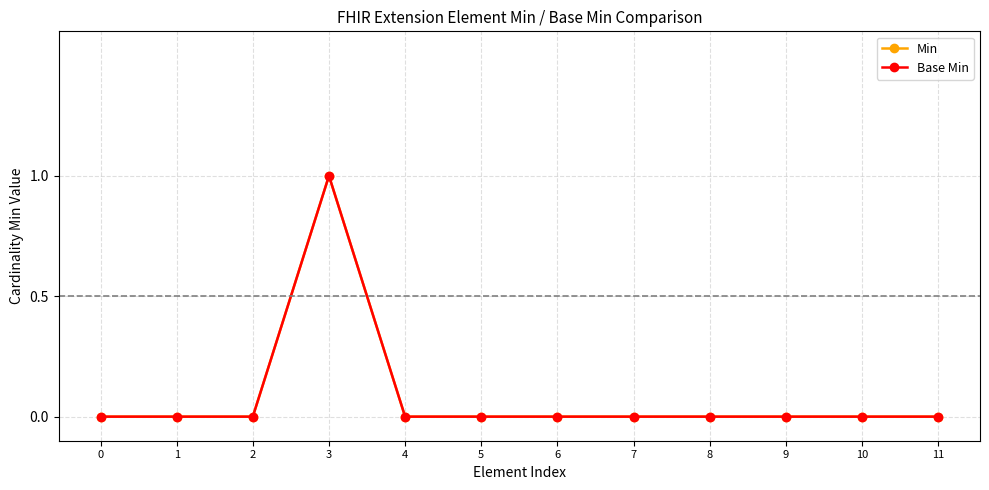

Does the chart have visible grid lines?

Yes